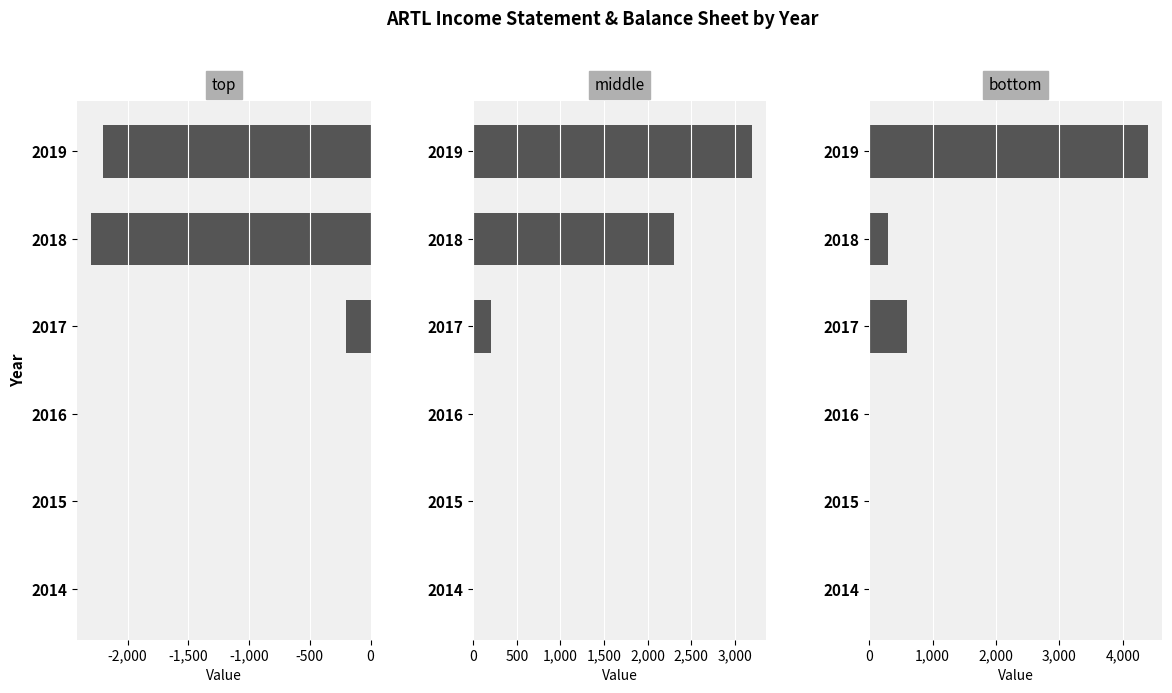

Does the chart contain stacked bars?

No